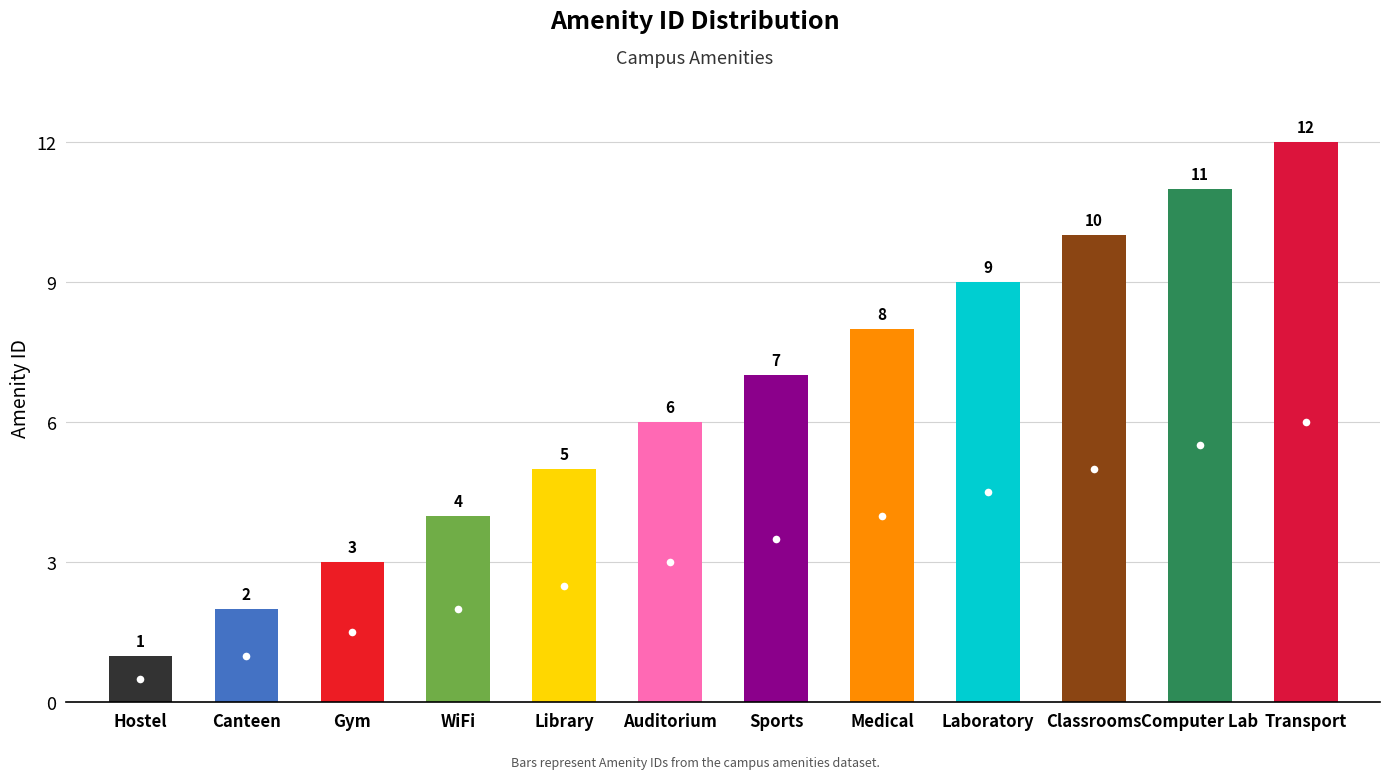

What is the change in value from Auditorium to Classrooms?

+4